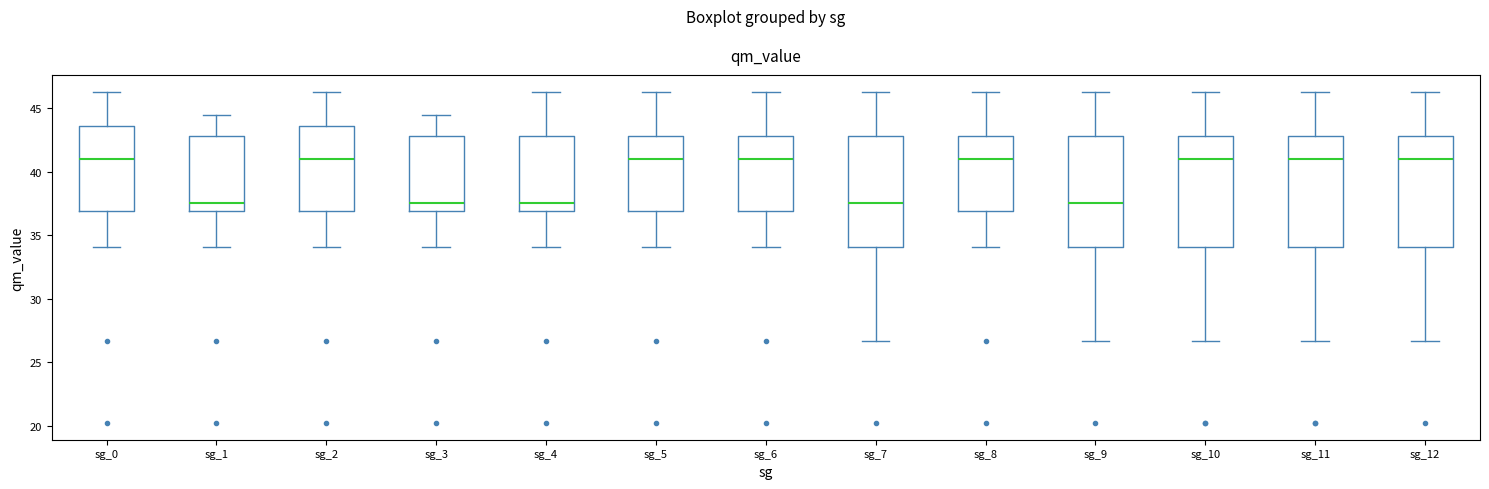

Reading left to right, read every box against the y-axis: the position of its median line, the range the box covers, and the ends of its whiskers. The values are not printed on the chart, so give them approximately, as read against the axis.

sg_0: median 41.0, box 37.0 to 43.5, whiskers 34.0 to 46.5
sg_1: median 37.5, box 37.0 to 43.0, whiskers 34.0 to 44.5
sg_2: median 41.0, box 37.0 to 43.5, whiskers 34.0 to 46.5
sg_3: median 37.5, box 37.0 to 43.0, whiskers 34.0 to 44.5
sg_4: median 37.5, box 37.0 to 43.0, whiskers 34.0 to 46.5
sg_5: median 41.0, box 37.0 to 43.0, whiskers 34.0 to 46.5
sg_6: median 41.0, box 37.0 to 43.0, whiskers 34.0 to 46.5
sg_7: median 37.5, box 34.0 to 43.0, whiskers 26.5 to 46.5
sg_8: median 41.0, box 37.0 to 43.0, whiskers 34.0 to 46.5
sg_9: median 37.5, box 34.0 to 43.0, whiskers 26.5 to 46.5
sg_10: median 41.0, box 34.0 to 43.0, whiskers 26.5 to 46.5
sg_11: median 41.0, box 34.0 to 43.0, whiskers 26.5 to 46.5
sg_12: median 41.0, box 34.0 to 43.0, whiskers 26.5 to 46.5